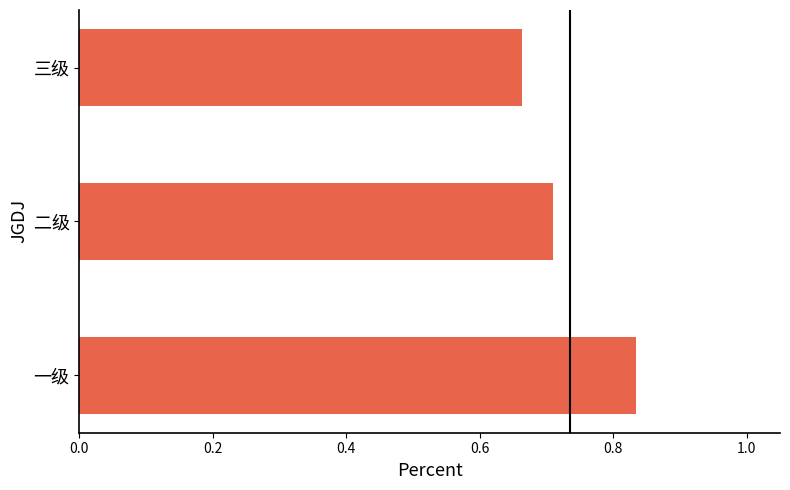

What is the difference between the maximum and minimum values?

0.2